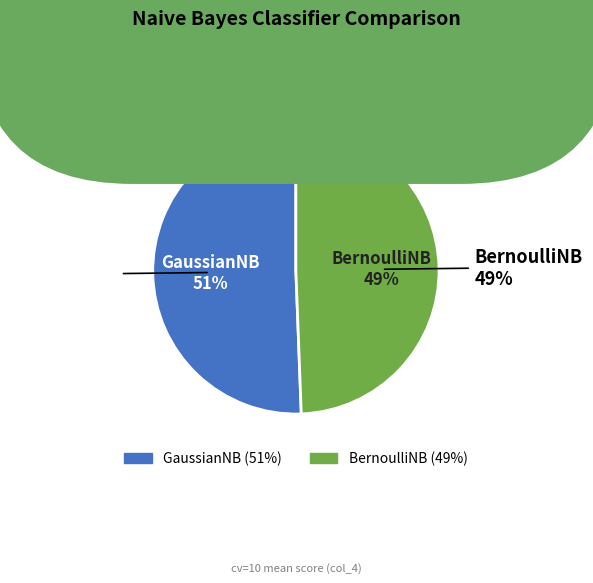

Do BernoulliNB and GaussianNB together represent more than half of the pie?

Yes